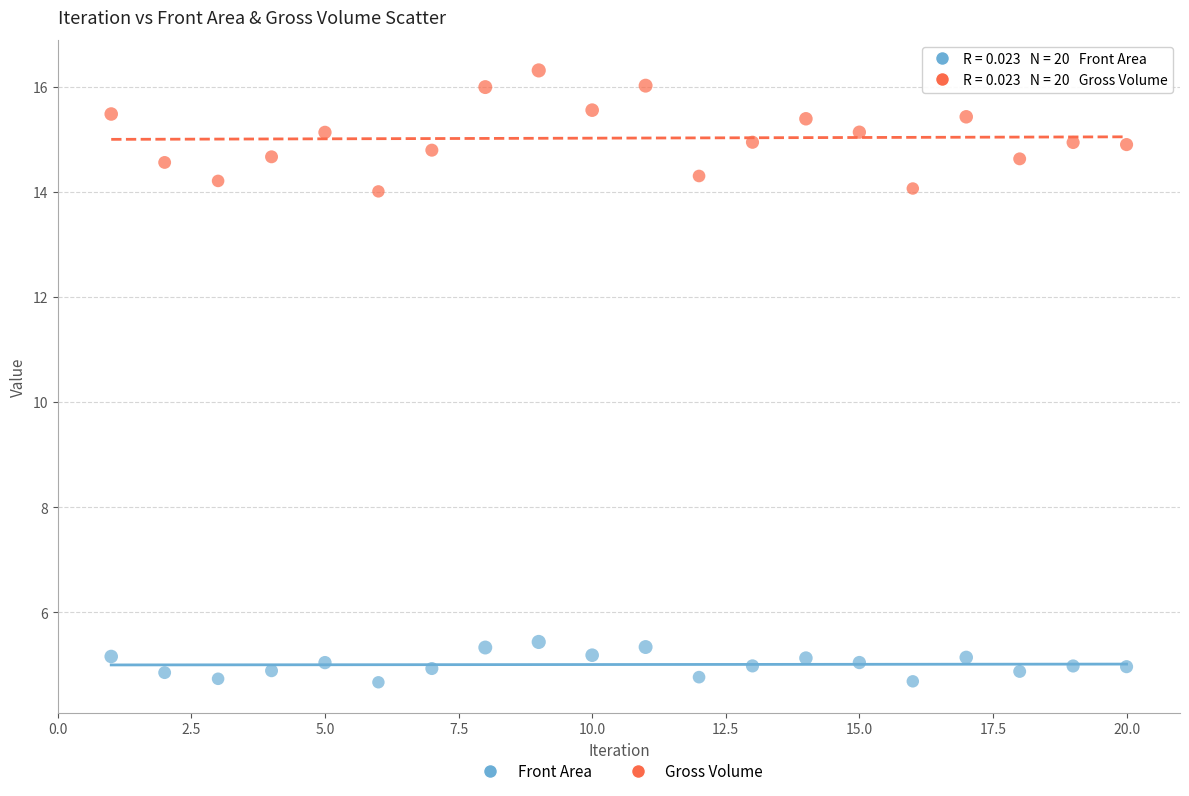

Which series has the widest spread of Y values?

Gross Volume